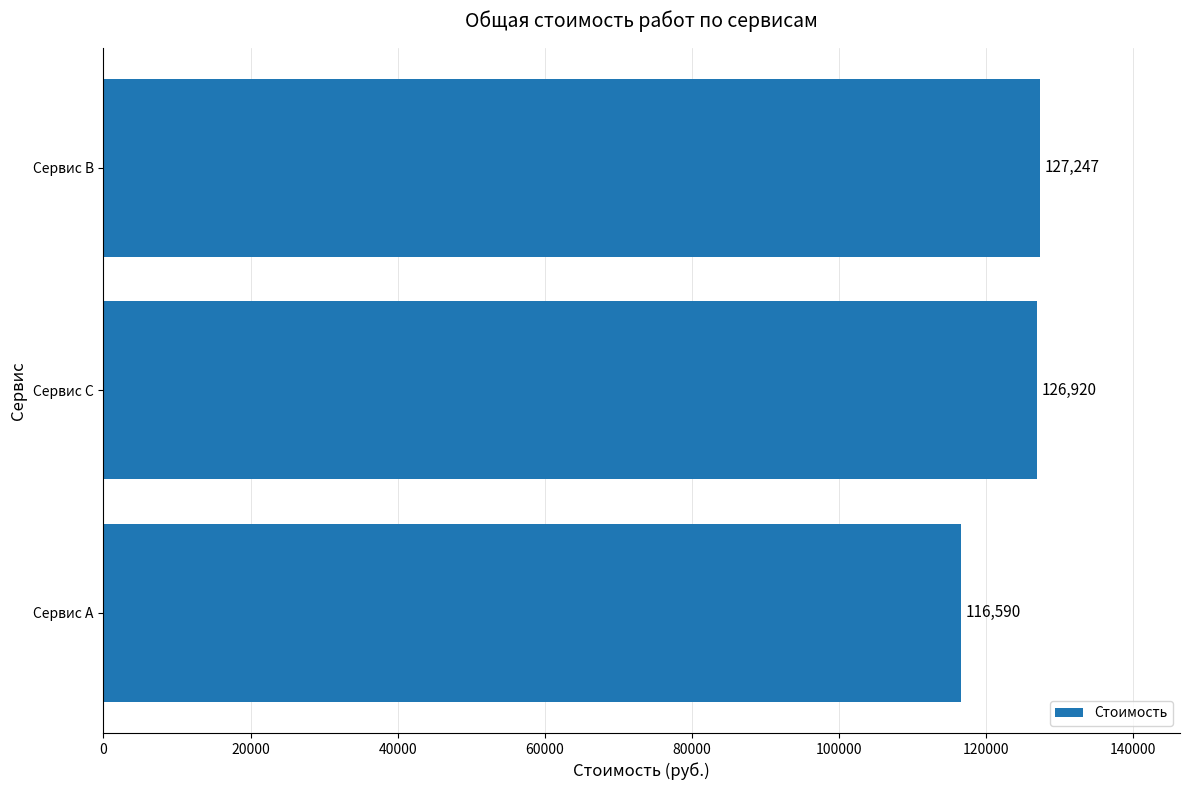

Are the bars grouped side by side (vs. stacked)?

No